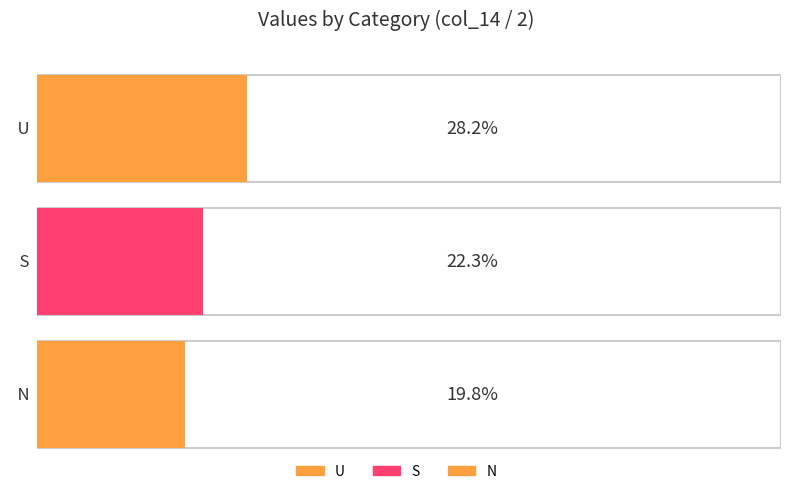

Reading left to right, extract all data points from this chart.

U=1631	S=1290	N=1147